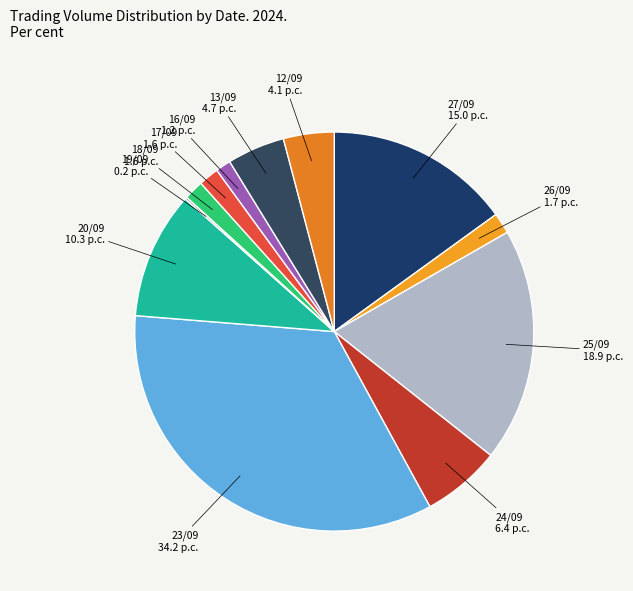

Which category has the biggest portion of the pie?

23/09